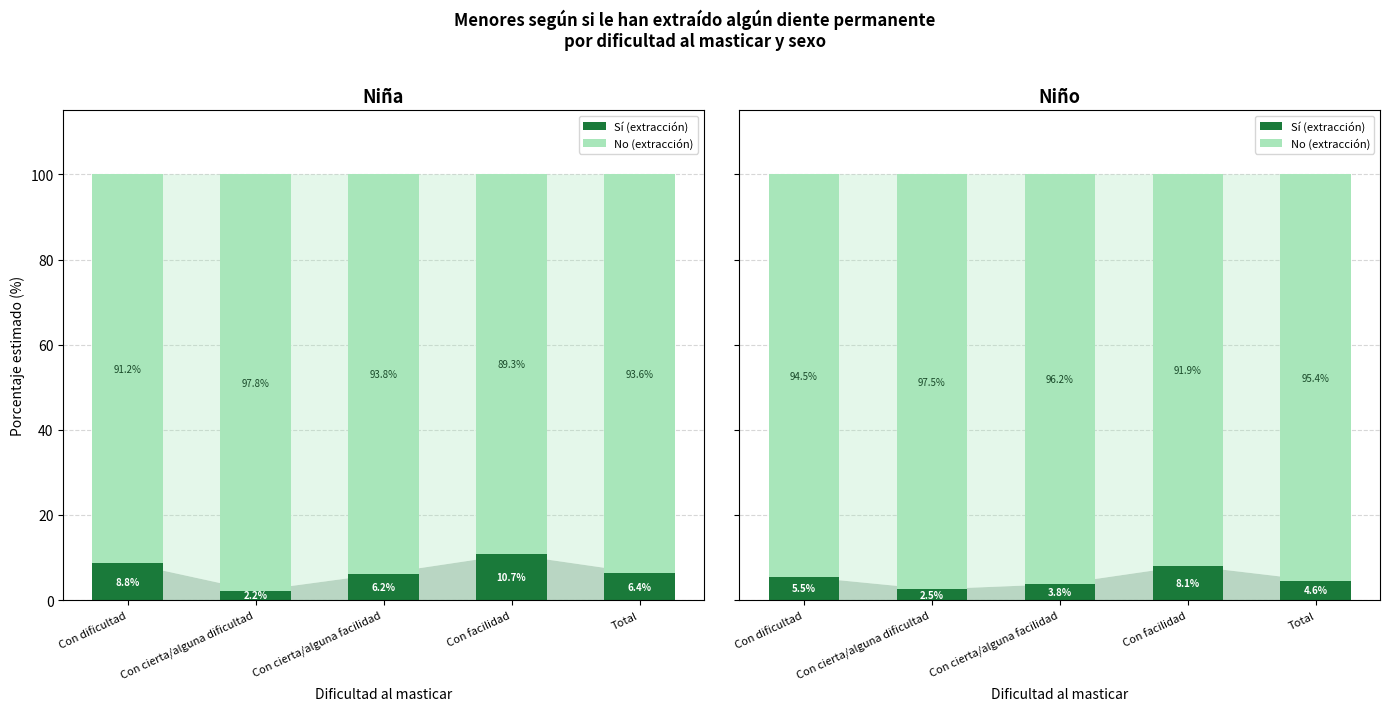

Rank the series by their maximum value, from highest to lowest.

No (extracción), Sí (extracción)